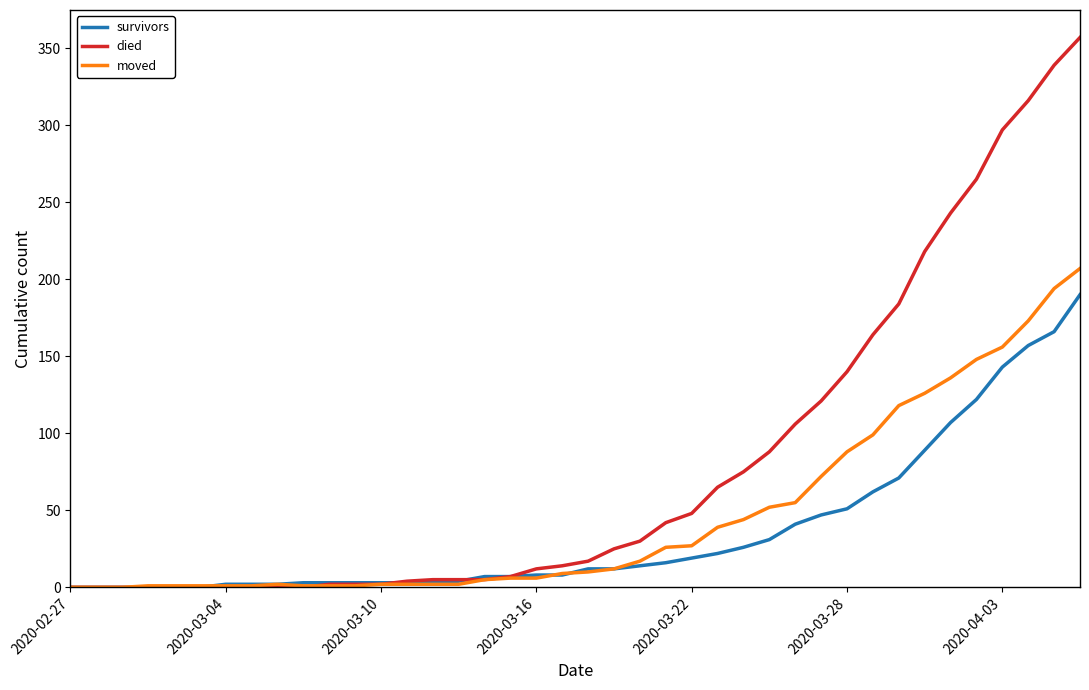

Which series has the largest total across all categories?

died